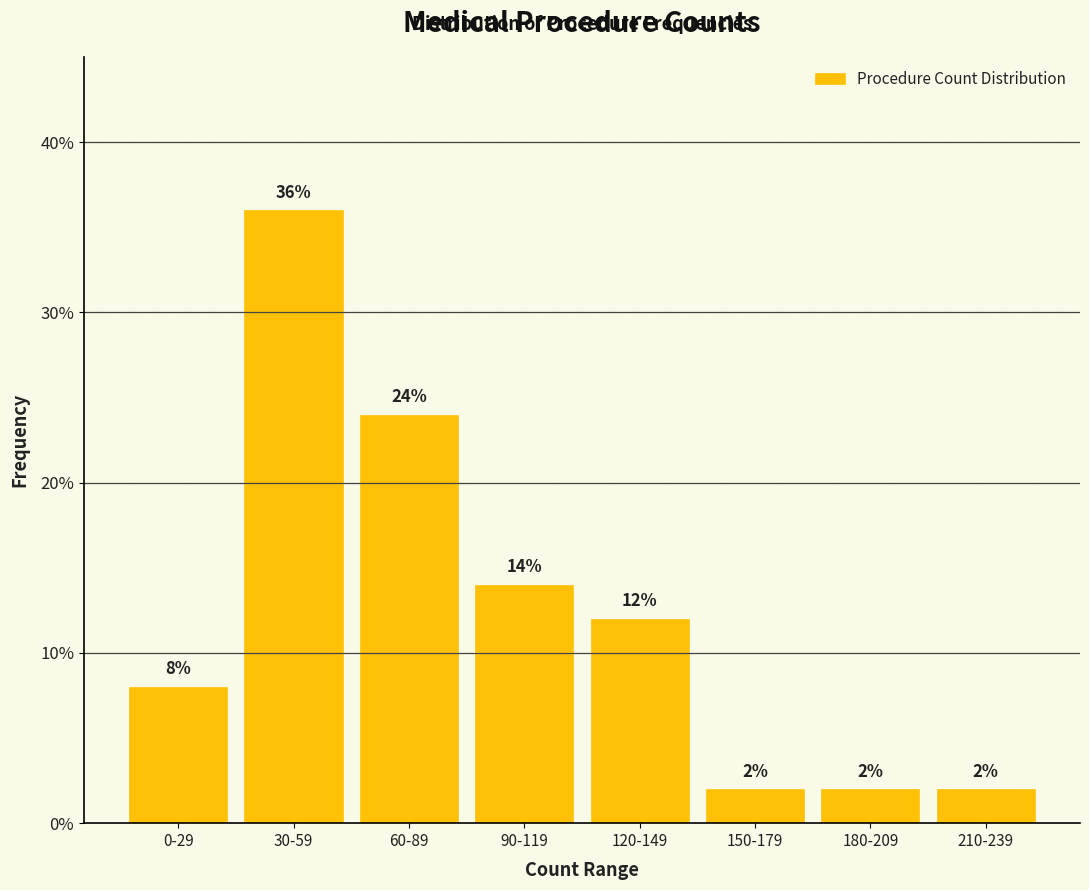

Reading left to right, list all the values displayed in this chart.

8.0	36.0	24.0	14.0	12.0	2.0	2.0	2.0